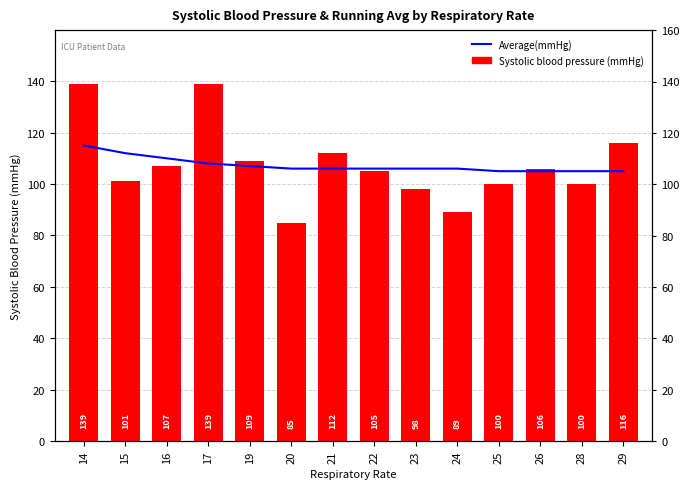

What is the difference between the second highest and minimum values in the Average(mmHg) series?

7